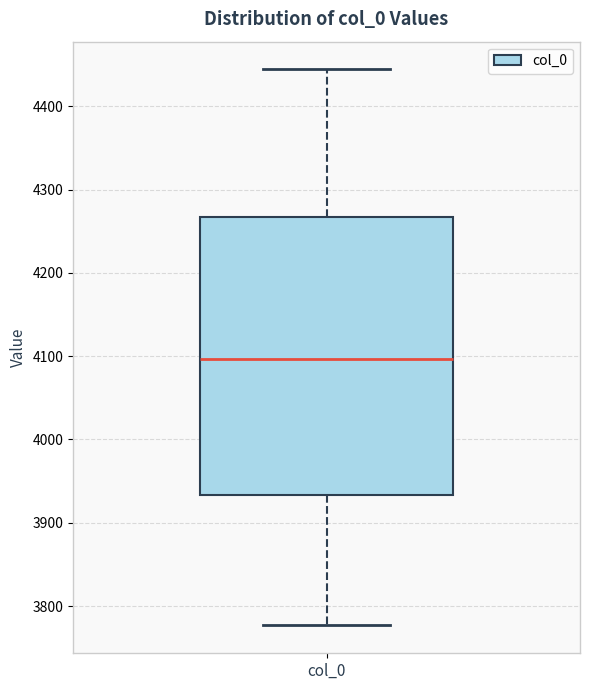

Transcribe this box plot: give where the median line is, the range the box spans, and where the two whiskers end, as read against the y-axis. The values are not printed on the chart, so give them approximately, as read against the axis.

median 4100, box 3930 to 4270, whiskers 3780 to 4440